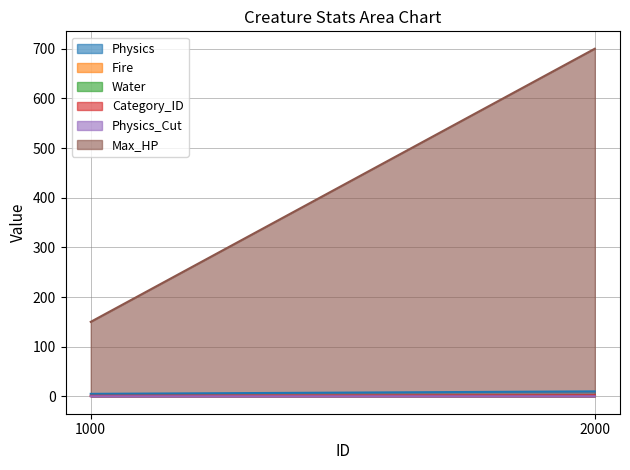

At which category is the sum across all series the highest?

2000